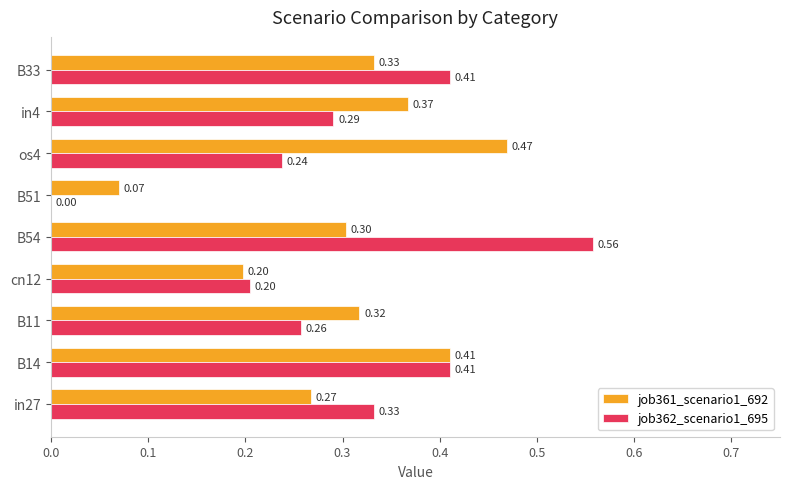

Between cn12 and B33, which series saw the biggest shift?

job362_scenario1_695